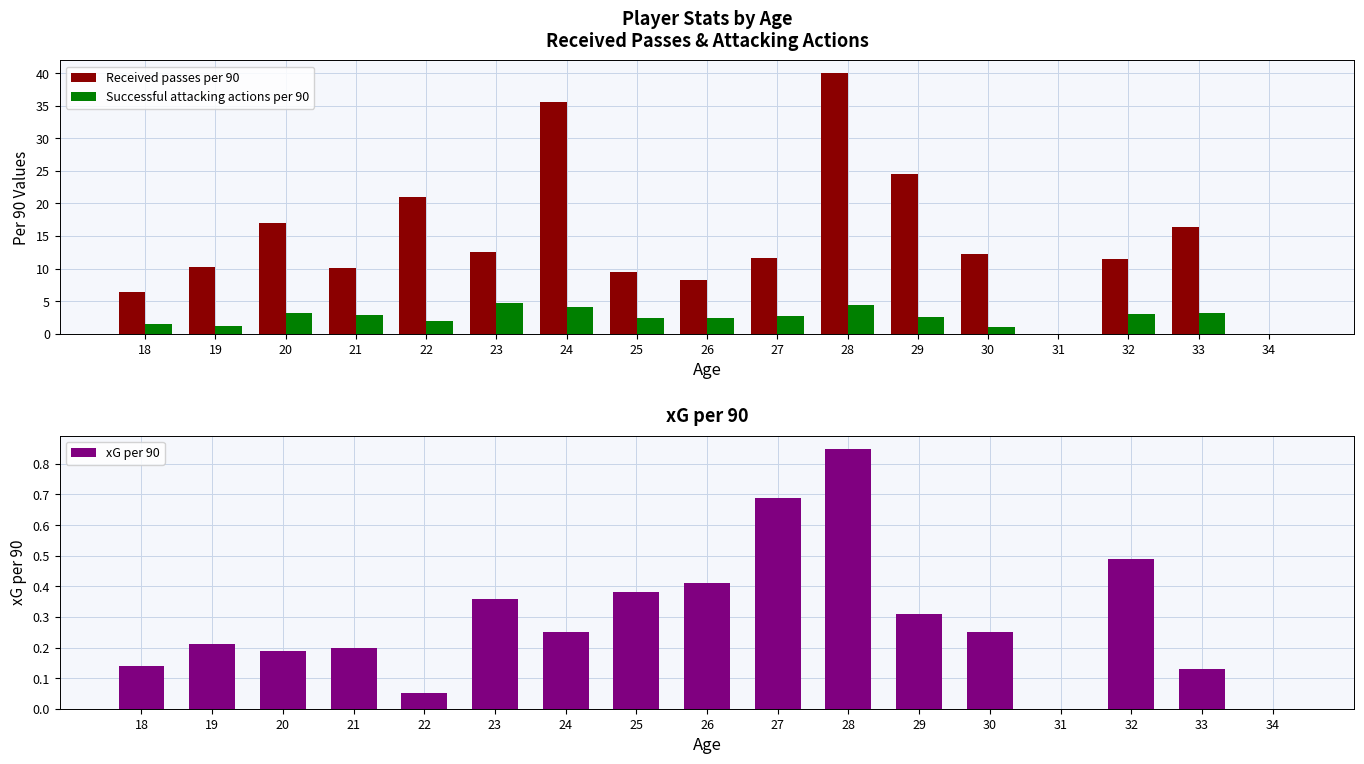

List the series in order of their peak value, highest first.

Received passes per 90, Successful attacking actions per 90, xG per 90